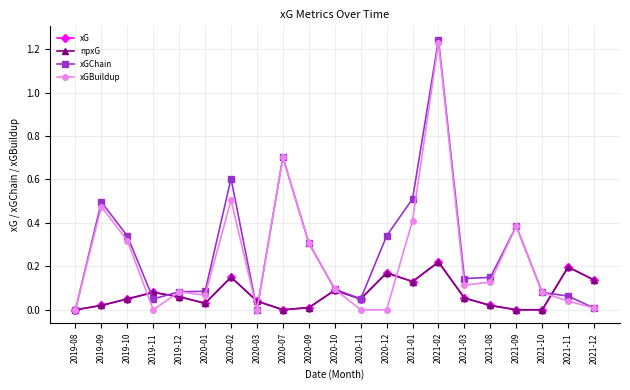

Does the chart have visible grid lines?

Yes